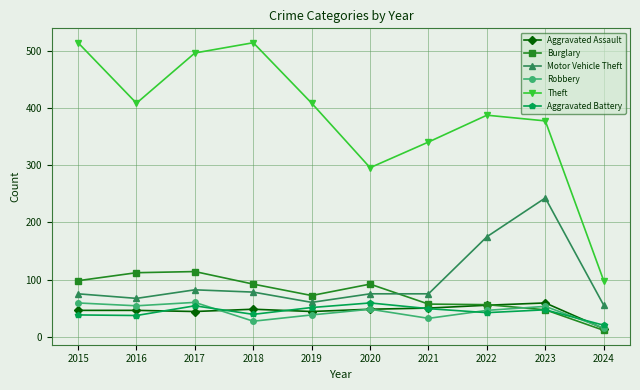

What is the total value across all series at 2024?

213